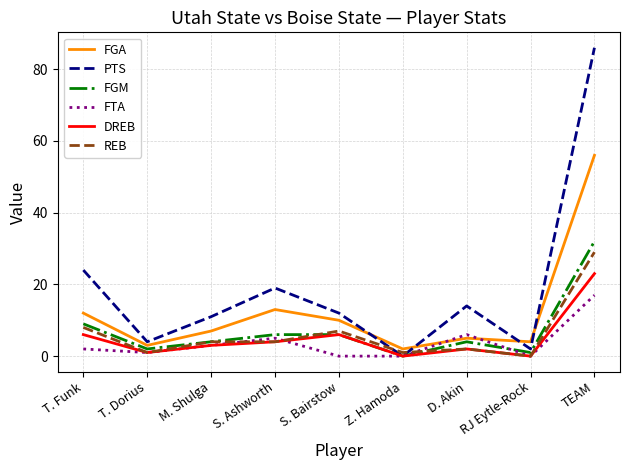

What is the difference between the FTA values at Z. Hamoda and T. Funk?

2